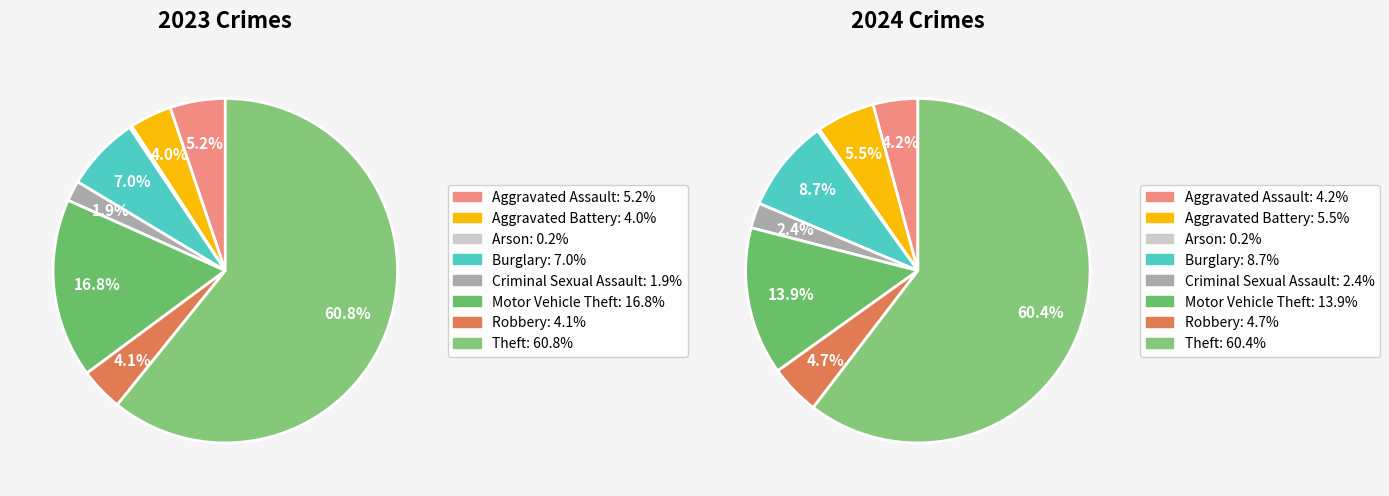

Is there any slice that represents more than half of the pie?

Yes